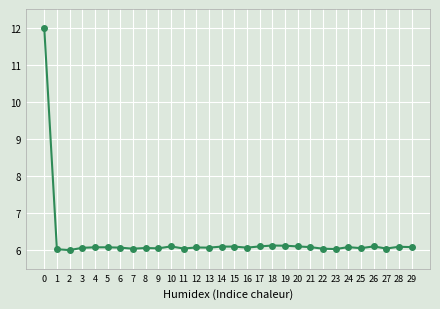

Does the chart display data point markers on the line(s)?

Yes